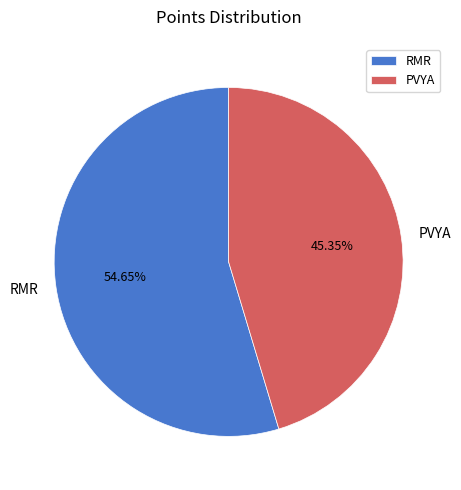

Do PVYA and RMR together represent more than half of the pie?

Yes